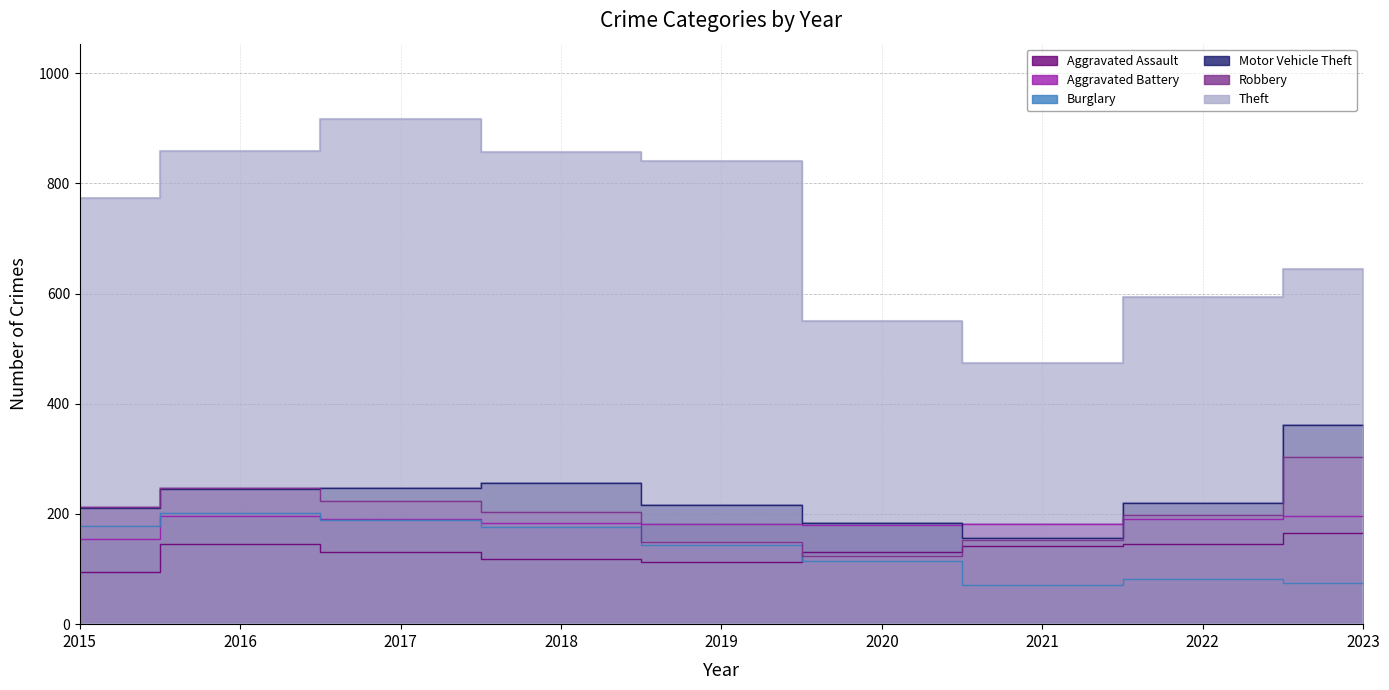

Between 2016 and 2015, which is larger?

2016